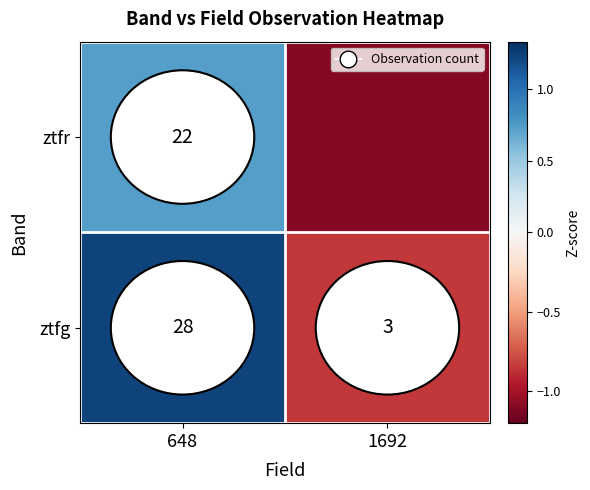

Rank the categories by ztfg value from highest to lowest.

648, 1692